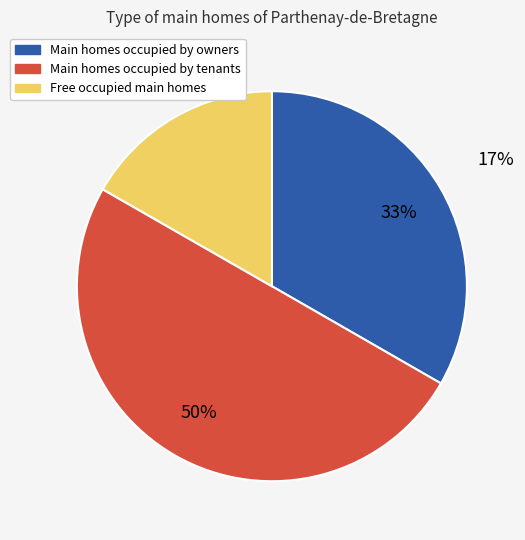

Is it true that 618 is 17% of the pie?

True